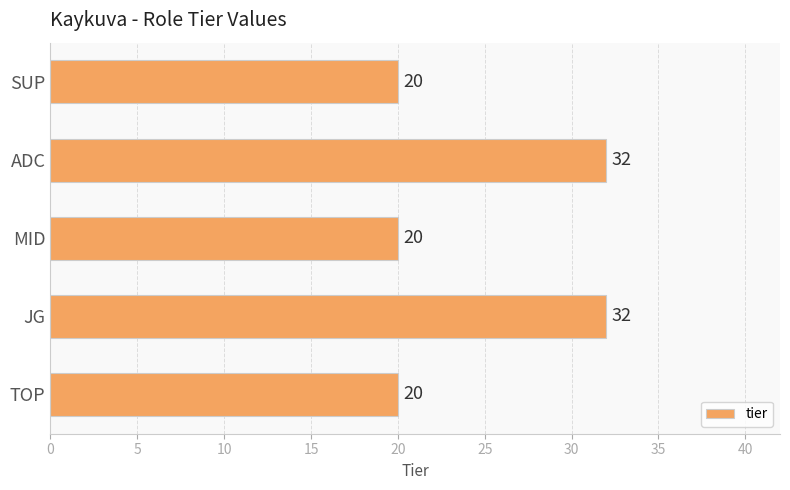

What is the ratio of the value at MID to the value at ADC?

0.6